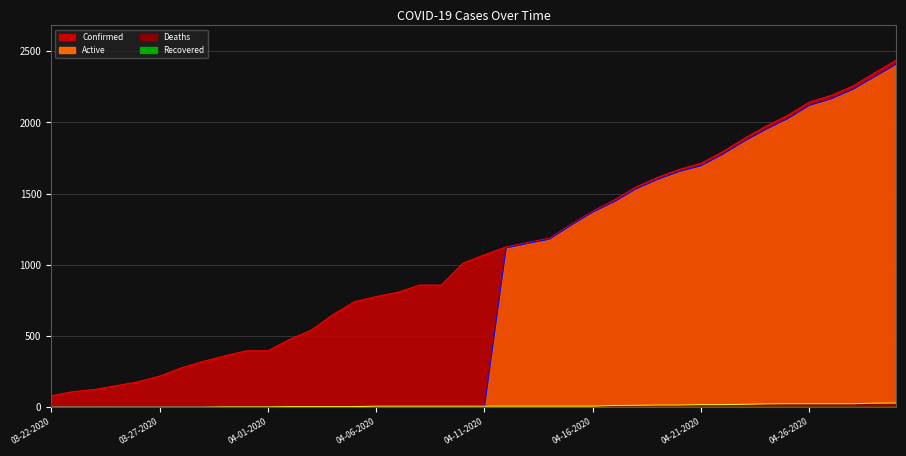

What is the sum of the Active values at 03-28-2020 and 04-30-2020?

2409